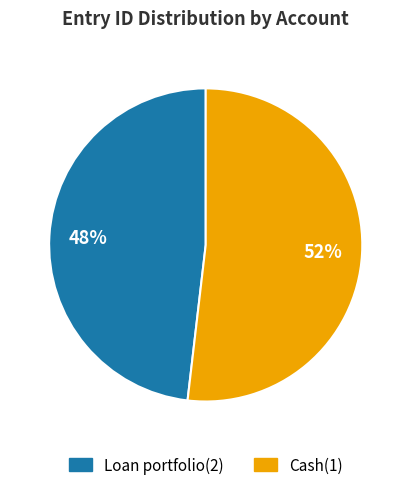

Do Cash(1) and Loan portfolio(2) together represent more than half of the pie?

Yes